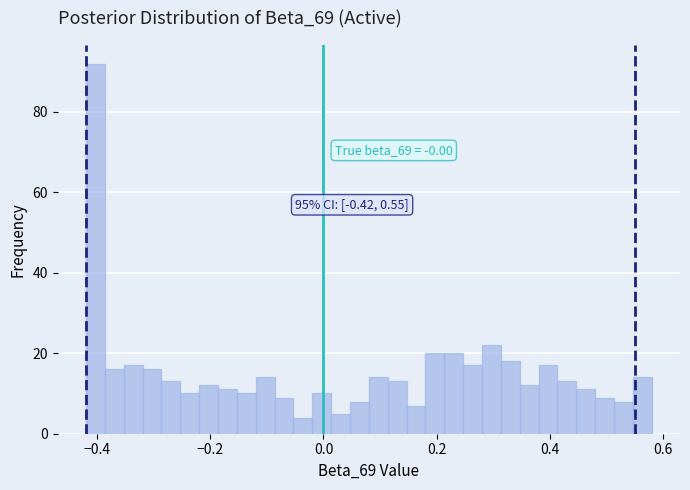

Read against the x-axis, roughly where is the centre of the tallest bar?

-0.40